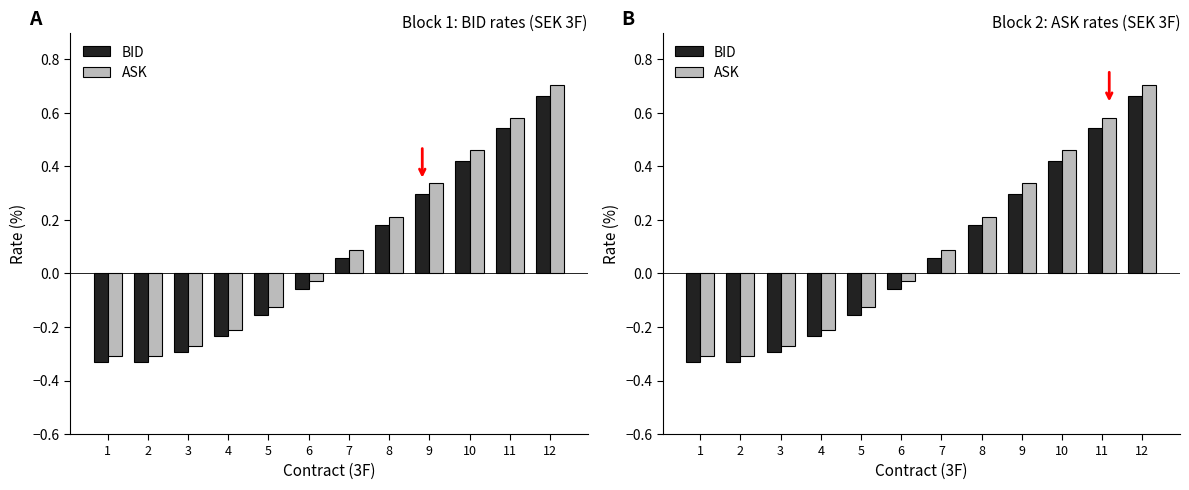

What is the smallest value displayed?

-0.3